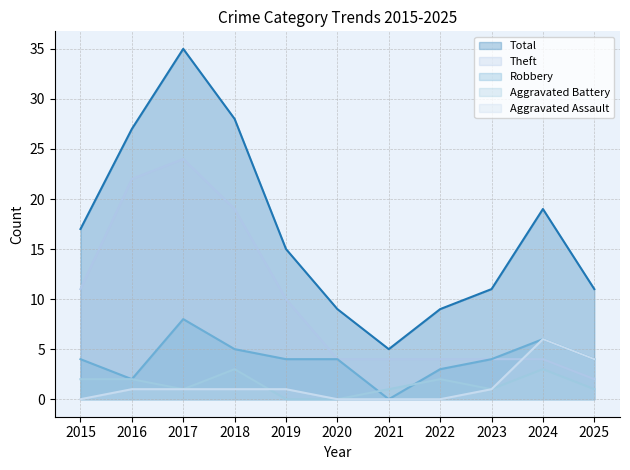

Reading left to right, extract all data points from this chart.

Total: 2015=17	2016=27	2017=35	2018=28	2019=15	2020=9	2021=5	2022=9	2023=11	2024=19	2025=11
Theft: 2015=11	2016=22	2017=24	2018=19	2019=10	2020=4	2021=4	2022=4	2023=4	2024=4	2025=2
Robbery: 2015=4	2016=2	2017=8	2018=5	2019=4	2020=4	2021=0	2022=3	2023=4	2024=6	2025=4
Aggravated Battery: 2015=2	2016=2	2017=1	2018=3	2019=0	2020=0	2021=1	2022=2	2023=1	2024=3	2025=1
Aggravated Assault: 2015=0	2016=1	2017=1	2018=1	2019=1	2020=0	2021=0	2022=0	2023=1	2024=6	2025=4